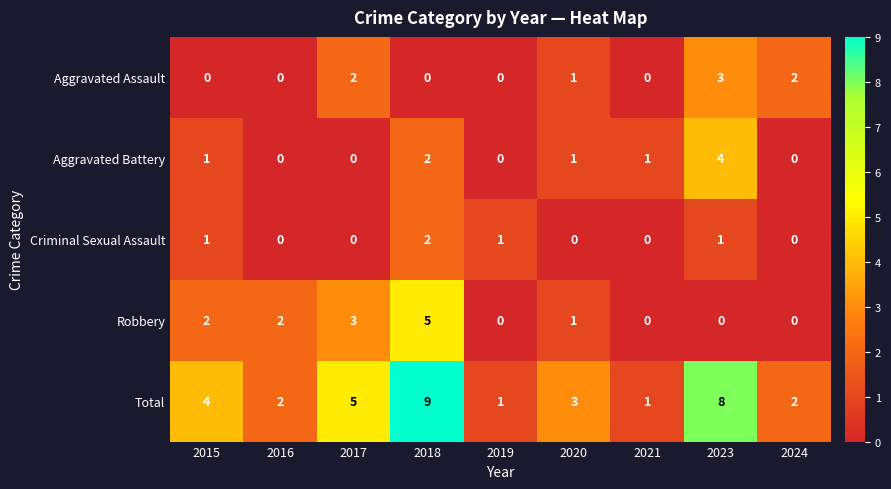

Count the number of categories in the chart.

9